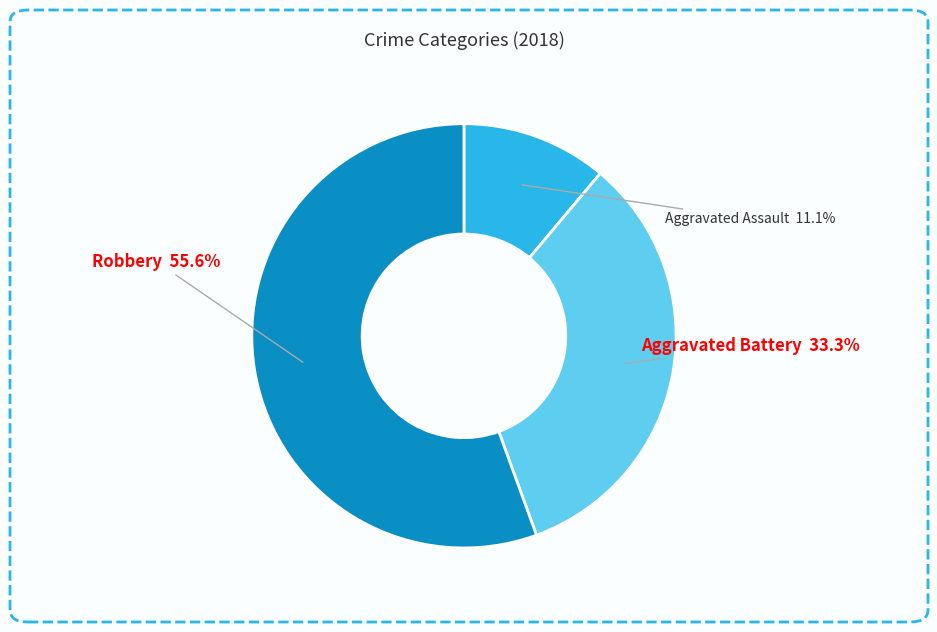

Is there a majority slice in this chart?

Yes